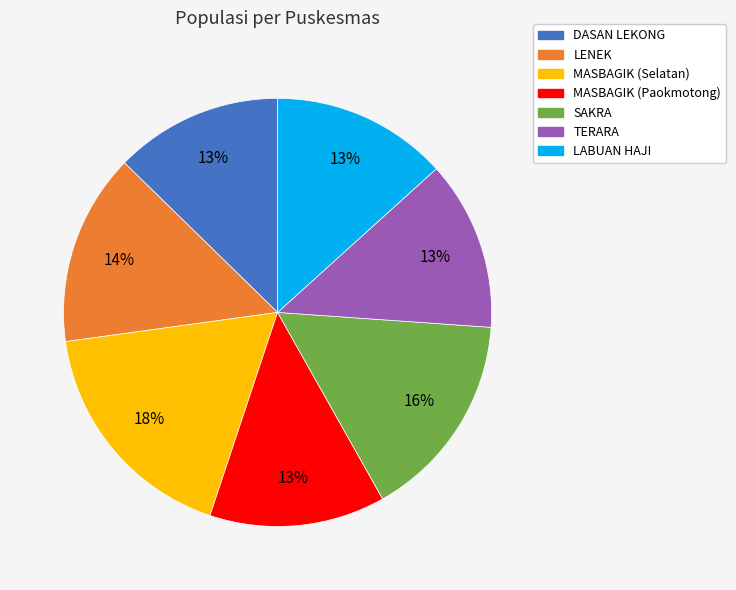

Which slice is the largest?

MASBAGIK (Selatan)